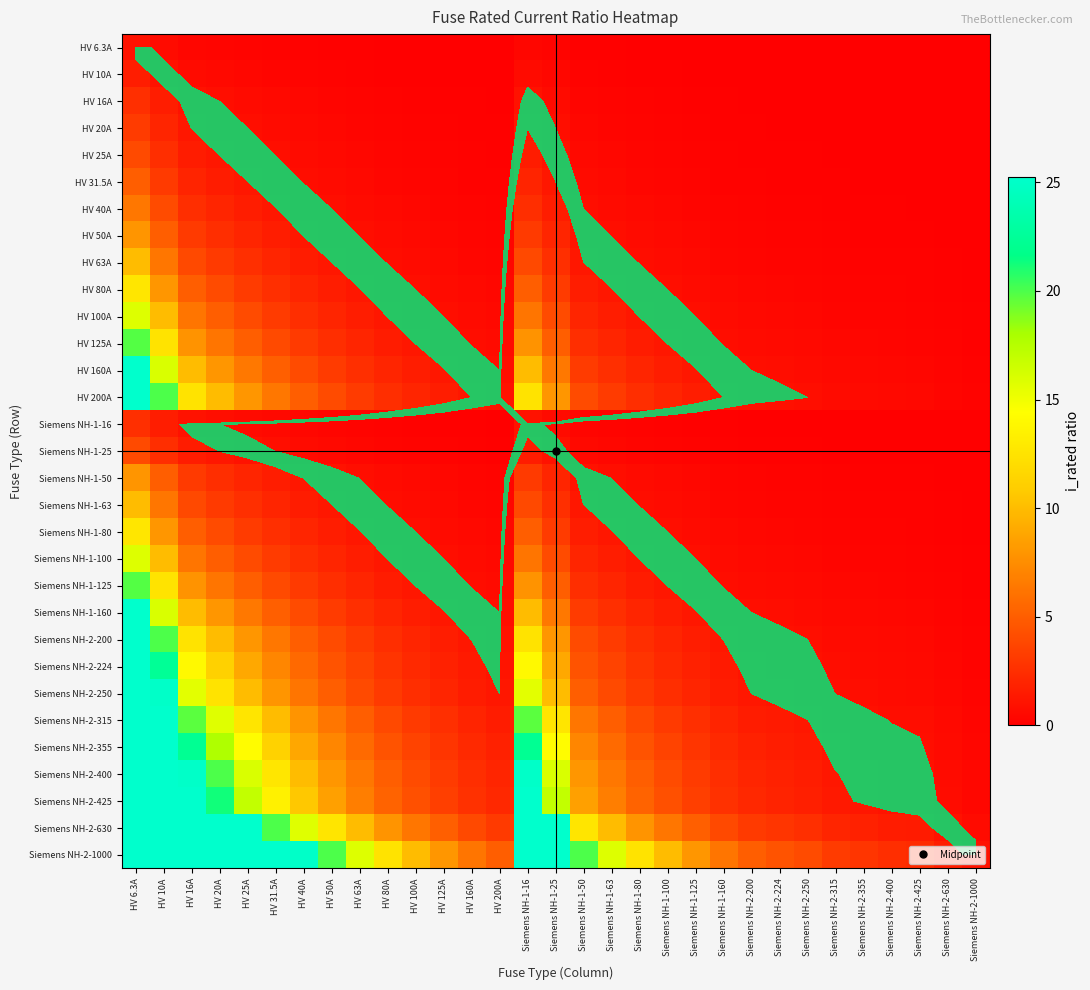

List the series in order of their peak value, lowest first.

HV 6.3A, HV 10A, HV 16A, Siemens NH-1-16, HV 20A, HV 25A, Siemens NH-1-25, HV 31.5A, HV 40A, HV 50A, Siemens NH-1-50, HV 63A, Siemens NH-1-63, HV 80A, Siemens NH-1-80, HV 100A, Siemens NH-1-100, HV 125A, Siemens NH-1-125, HV 160A, Siemens NH-1-160, HV 200A, Siemens NH-2-200, Siemens NH-2-224, Siemens NH-2-250, Siemens NH-2-315, Siemens NH-2-355, Siemens NH-2-400, Siemens NH-2-425, Siemens NH-2-630, Siemens NH-2-1000